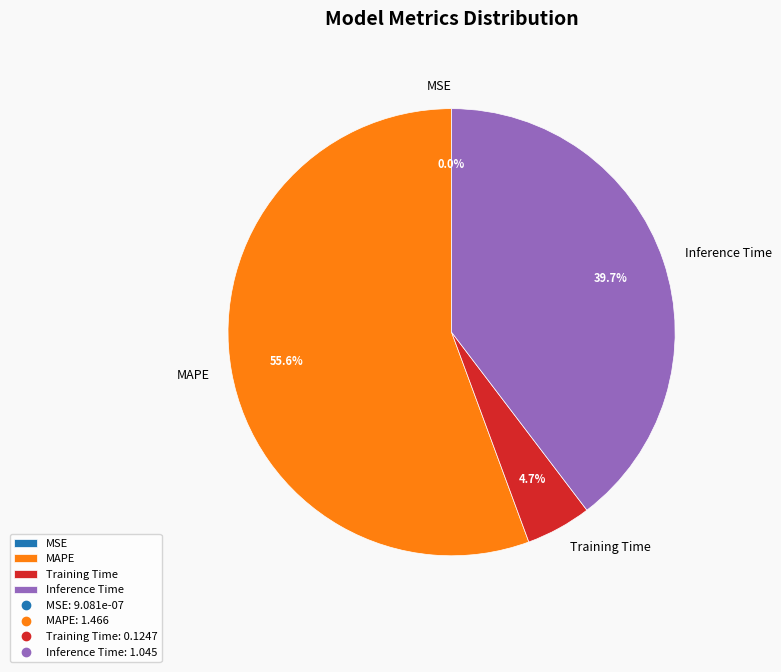

Which slice represents more than half of the pie?

MAPE